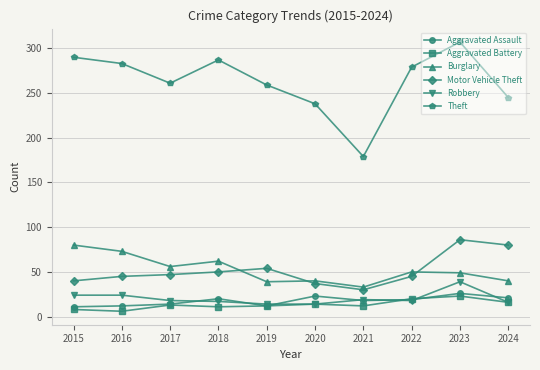

What value does the Aggravated Assault series have at 2023?

26